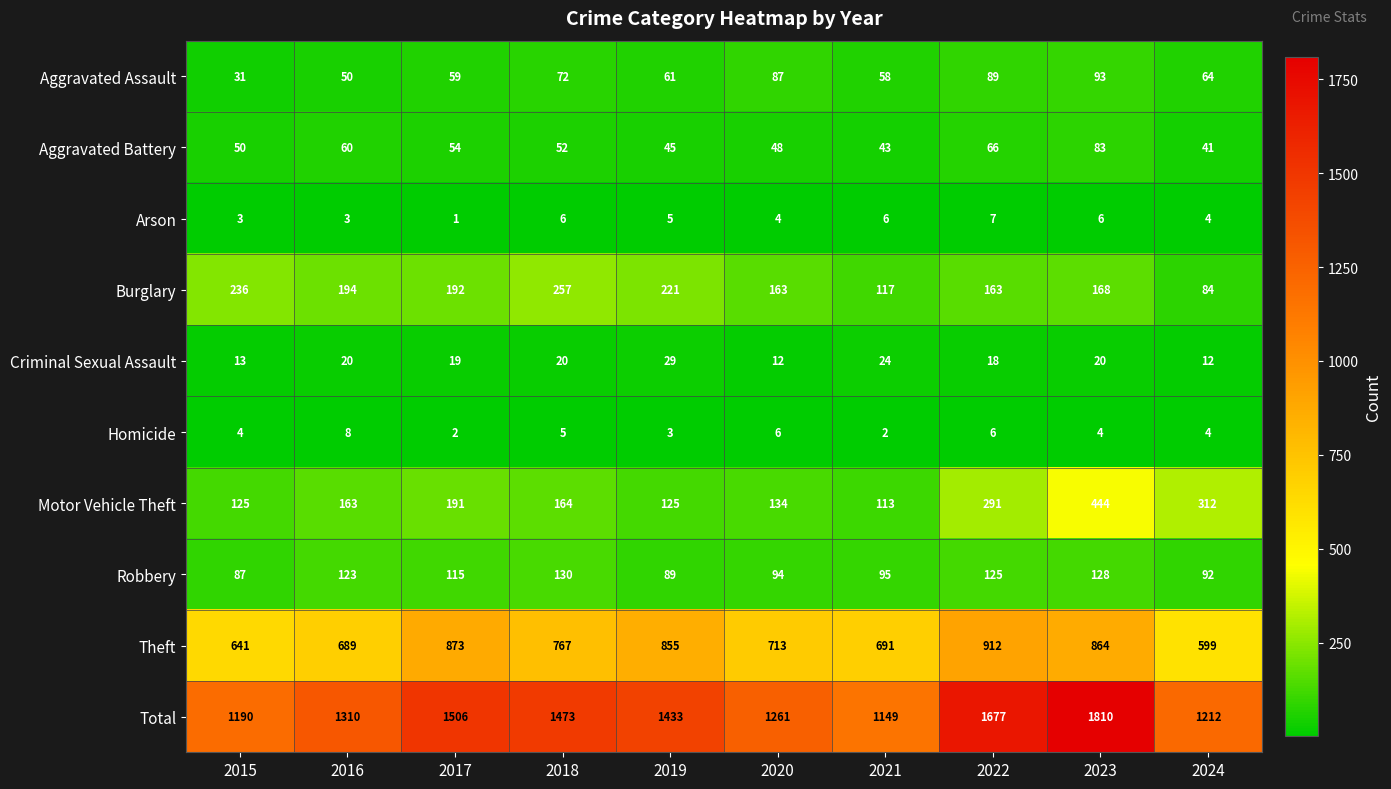

What is the difference between the maximum and minimum values in the Total series?

661